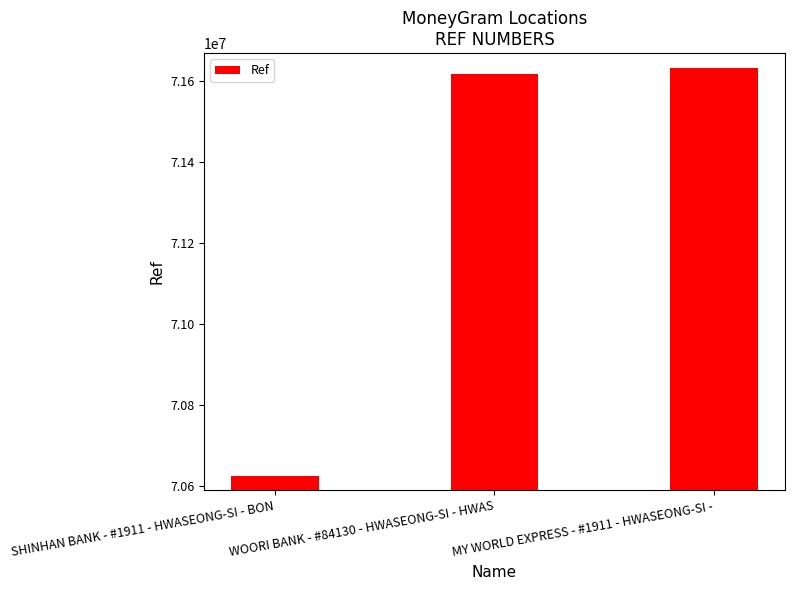

What is the minimum value shown in the chart?

70624791